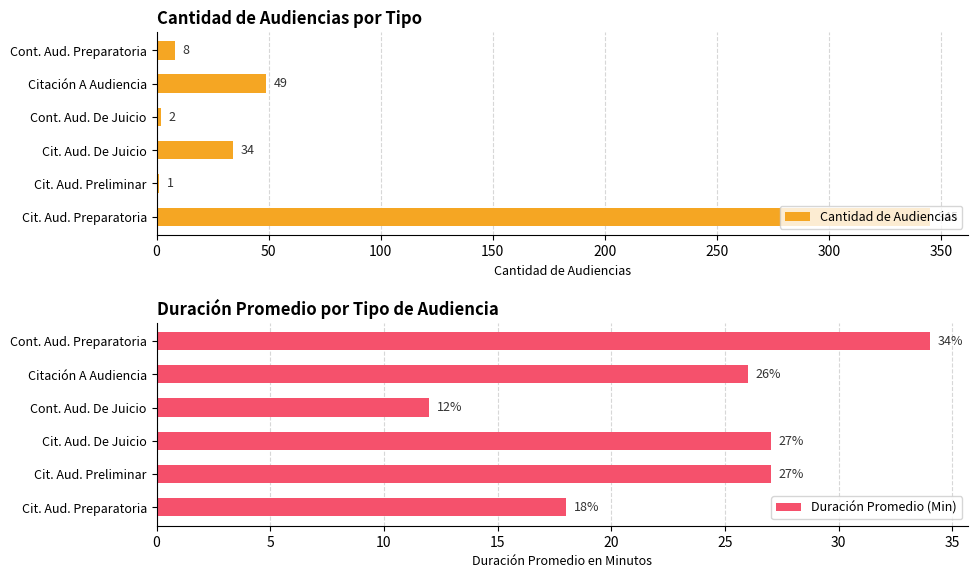

Rank the series by their average value, from highest to lowest.

Cantidad de Audiencias, Duración Promedio (Min)